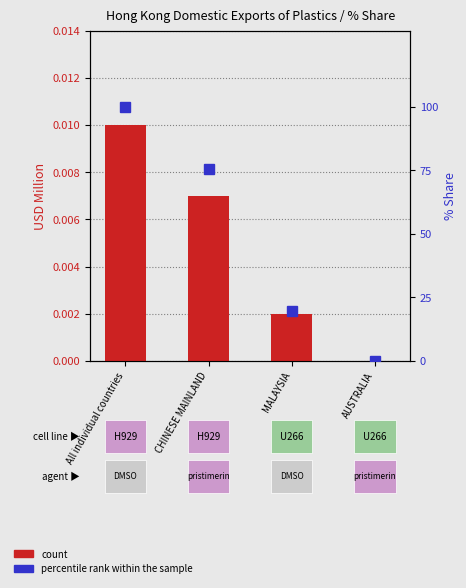

Reading right to left, extract all data points from this chart.

count: AUSTRALIA=0.0	MALAYSIA=0.0	CHINESE MAINLAND=0.0	All individual countries=0.0
percentile rank within the sample: AUSTRALIA=0.0	MALAYSIA=19.5	CHINESE MAINLAND=75.4	All individual countries=100.0